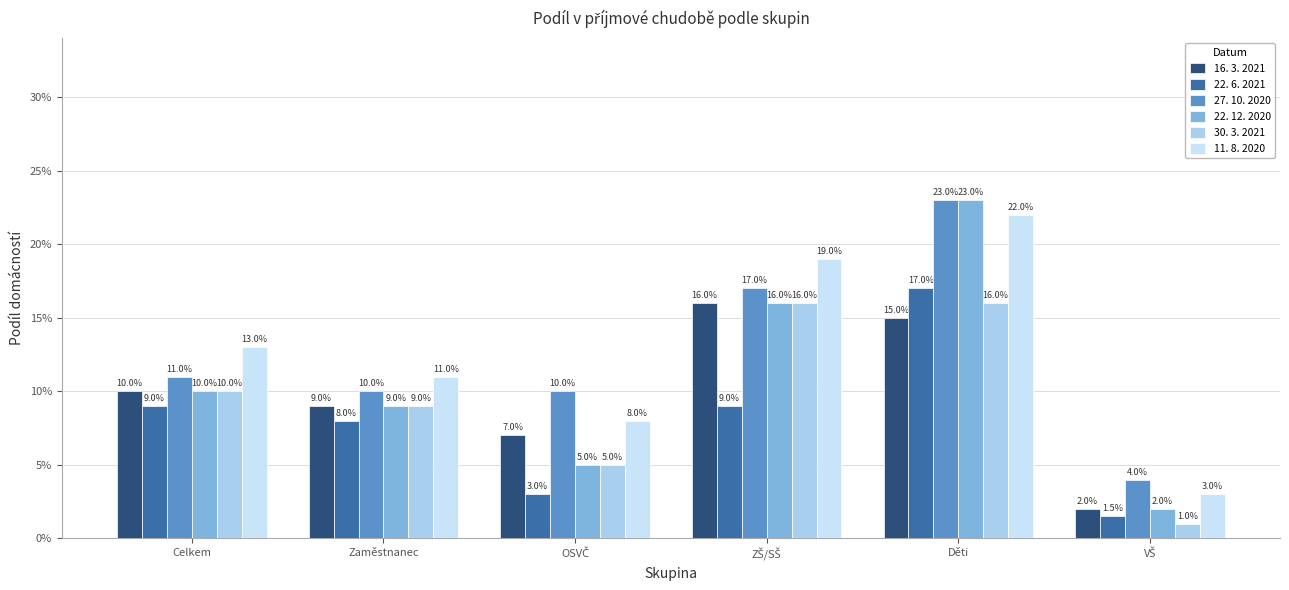

Are the bars horizontal?

No